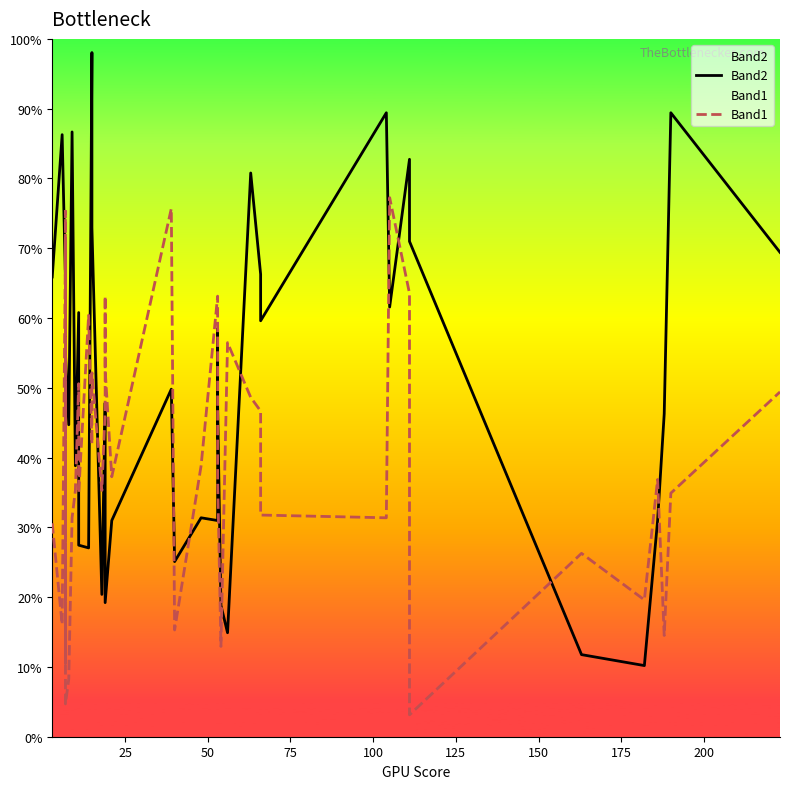

What is the average value of the Band1 series?

0.4